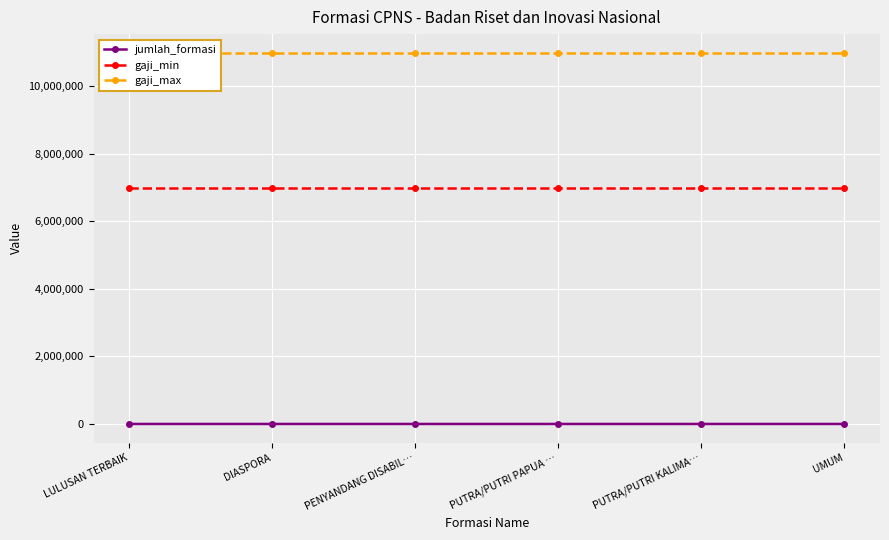

Reading left to right, extract all data points from this chart.

jumlah_formasi: 75	125	10	2	25	263
gaji_min: 7000000	7000000	7000000	7000000	7000000	7000000
gaji_max: 11000000	11000000	11000000	11000000	11000000	11000000